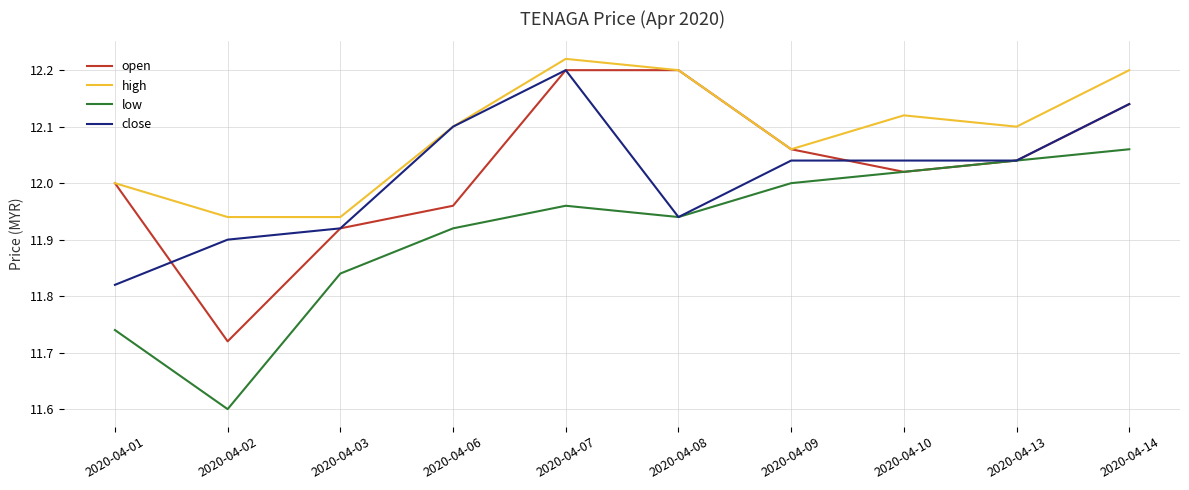

How many series are shown in this chart?

4